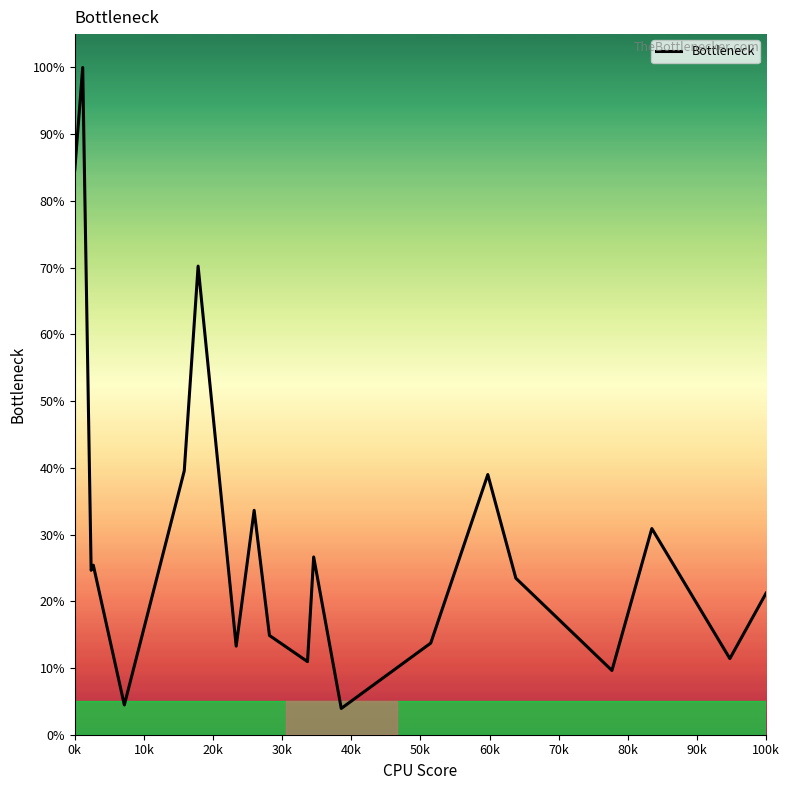

True or false: the data has more than 0 interior local peaks.

True